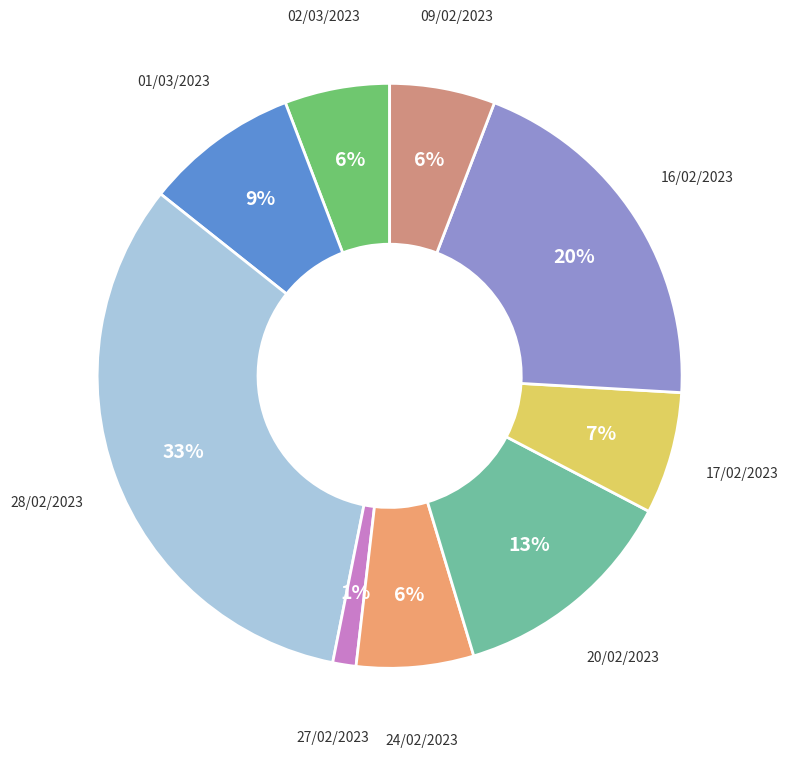

Is there any slice that represents more than half of the pie?

No